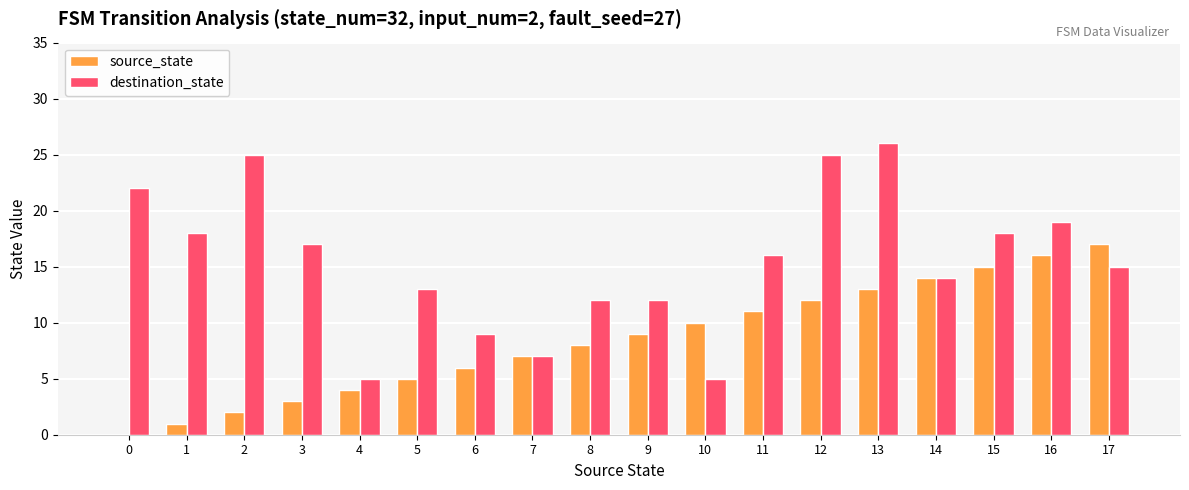

How many categories are shown in the chart?

18